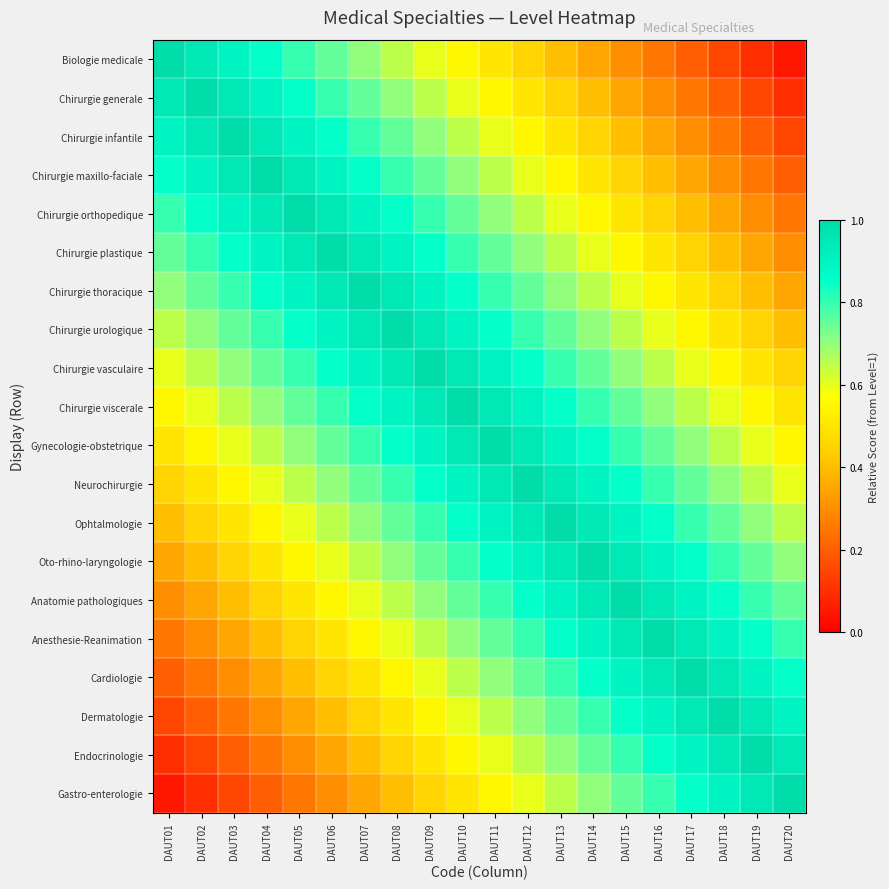

Reading left to right, what are all the values shown in this chart?

Biologie medicale: DAUT01=1.0	DAUT02=0.9	DAUT03=0.9	DAUT04=0.8	DAUT05=0.8	DAUT06=0.8	DAUT07=0.7	DAUT08=0.7	DAUT09=0.6	DAUT10=0.6	DAUT11=0.5	DAUT12=0.4	DAUT13=0.4	DAUT14=0.3	DAUT15=0.3	DAUT16=0.2	DAUT17=0.2	DAUT18=0.2	DAUT19=0.1	DAUT20=0.1
Chirurgie generale: DAUT01=0.9	DAUT02=1.0	DAUT03=0.9	DAUT04=0.9	DAUT05=0.8	DAUT06=0.8	DAUT07=0.8	DAUT08=0.7	DAUT09=0.7	DAUT10=0.6	DAUT11=0.6	DAUT12=0.5	DAUT13=0.4	DAUT14=0.4	DAUT15=0.3	DAUT16=0.3	DAUT17=0.2	DAUT18=0.2	DAUT19=0.2	DAUT20=0.1
Chirurgie infantile: DAUT01=0.9	DAUT02=0.9	DAUT03=1.0	DAUT04=0.9	DAUT05=0.9	DAUT06=0.8	DAUT07=0.8	DAUT08=0.8	DAUT09=0.7	DAUT10=0.7	DAUT11=0.6	DAUT12=0.6	DAUT13=0.5	DAUT14=0.4	DAUT15=0.4	DAUT16=0.3	DAUT17=0.3	DAUT18=0.2	DAUT19=0.2	DAUT20=0.2
Chirurgie maxillo-faciale: DAUT01=0.8	DAUT02=0.9	DAUT03=0.9	DAUT04=1.0	DAUT05=0.9	DAUT06=0.9	DAUT07=0.8	DAUT08=0.8	DAUT09=0.8	DAUT10=0.7	DAUT11=0.7	DAUT12=0.6	DAUT13=0.6	DAUT14=0.5	DAUT15=0.4	DAUT16=0.4	DAUT17=0.3	DAUT18=0.3	DAUT19=0.2	DAUT20=0.2
Chirurgie orthopedique: DAUT01=0.8	DAUT02=0.8	DAUT03=0.9	DAUT04=0.9	DAUT05=1.0	DAUT06=0.9	DAUT07=0.9	DAUT08=0.8	DAUT09=0.8	DAUT10=0.8	DAUT11=0.7	DAUT12=0.7	DAUT13=0.6	DAUT14=0.6	DAUT15=0.5	DAUT16=0.4	DAUT17=0.4	DAUT18=0.3	DAUT19=0.3	DAUT20=0.2
Chirurgie plastique: DAUT01=0.8	DAUT02=0.8	DAUT03=0.8	DAUT04=0.9	DAUT05=0.9	DAUT06=1.0	DAUT07=0.9	DAUT08=0.9	DAUT09=0.8	DAUT10=0.8	DAUT11=0.8	DAUT12=0.7	DAUT13=0.7	DAUT14=0.6	DAUT15=0.6	DAUT16=0.5	DAUT17=0.4	DAUT18=0.4	DAUT19=0.3	DAUT20=0.3
Chirurgie thoracique: DAUT01=0.7	DAUT02=0.8	DAUT03=0.8	DAUT04=0.8	DAUT05=0.9	DAUT06=0.9	DAUT07=1.0	DAUT08=0.9	DAUT09=0.9	DAUT10=0.8	DAUT11=0.8	DAUT12=0.8	DAUT13=0.7	DAUT14=0.7	DAUT15=0.6	DAUT16=0.6	DAUT17=0.5	DAUT18=0.4	DAUT19=0.4	DAUT20=0.3
Chirurgie urologique: DAUT01=0.7	DAUT02=0.7	DAUT03=0.8	DAUT04=0.8	DAUT05=0.8	DAUT06=0.9	DAUT07=0.9	DAUT08=1.0	DAUT09=0.9	DAUT10=0.9	DAUT11=0.8	DAUT12=0.8	DAUT13=0.8	DAUT14=0.7	DAUT15=0.7	DAUT16=0.6	DAUT17=0.6	DAUT18=0.5	DAUT19=0.4	DAUT20=0.4
Chirurgie vasculaire: DAUT01=0.6	DAUT02=0.7	DAUT03=0.7	DAUT04=0.8	DAUT05=0.8	DAUT06=0.8	DAUT07=0.9	DAUT08=0.9	DAUT09=1.0	DAUT10=0.9	DAUT11=0.9	DAUT12=0.8	DAUT13=0.8	DAUT14=0.8	DAUT15=0.7	DAUT16=0.7	DAUT17=0.6	DAUT18=0.6	DAUT19=0.5	DAUT20=0.4
Chirurgie viscerale: DAUT01=0.6	DAUT02=0.6	DAUT03=0.7	DAUT04=0.7	DAUT05=0.8	DAUT06=0.8	DAUT07=0.8	DAUT08=0.9	DAUT09=0.9	DAUT10=1.0	DAUT11=0.9	DAUT12=0.9	DAUT13=0.8	DAUT14=0.8	DAUT15=0.8	DAUT16=0.7	DAUT17=0.7	DAUT18=0.6	DAUT19=0.6	DAUT20=0.5
Gynecologie-obstetrique: DAUT01=0.5	DAUT02=0.6	DAUT03=0.6	DAUT04=0.7	DAUT05=0.7	DAUT06=0.8	DAUT07=0.8	DAUT08=0.8	DAUT09=0.9	DAUT10=0.9	DAUT11=1.0	DAUT12=0.9	DAUT13=0.9	DAUT14=0.8	DAUT15=0.8	DAUT16=0.8	DAUT17=0.7	DAUT18=0.7	DAUT19=0.6	DAUT20=0.6
Neurochirurgie: DAUT01=0.4	DAUT02=0.5	DAUT03=0.6	DAUT04=0.6	DAUT05=0.7	DAUT06=0.7	DAUT07=0.8	DAUT08=0.8	DAUT09=0.8	DAUT10=0.9	DAUT11=0.9	DAUT12=1.0	DAUT13=0.9	DAUT14=0.9	DAUT15=0.8	DAUT16=0.8	DAUT17=0.8	DAUT18=0.7	DAUT19=0.7	DAUT20=0.6
Ophtalmologie: DAUT01=0.4	DAUT02=0.4	DAUT03=0.5	DAUT04=0.6	DAUT05=0.6	DAUT06=0.7	DAUT07=0.7	DAUT08=0.8	DAUT09=0.8	DAUT10=0.8	DAUT11=0.9	DAUT12=0.9	DAUT13=1.0	DAUT14=0.9	DAUT15=0.9	DAUT16=0.8	DAUT17=0.8	DAUT18=0.8	DAUT19=0.7	DAUT20=0.7
Oto-rhino-laryngologie: DAUT01=0.3	DAUT02=0.4	DAUT03=0.4	DAUT04=0.5	DAUT05=0.6	DAUT06=0.6	DAUT07=0.7	DAUT08=0.7	DAUT09=0.8	DAUT10=0.8	DAUT11=0.8	DAUT12=0.9	DAUT13=0.9	DAUT14=1.0	DAUT15=0.9	DAUT16=0.9	DAUT17=0.8	DAUT18=0.8	DAUT19=0.8	DAUT20=0.7
Anatomie pathologiques: DAUT01=0.3	DAUT02=0.3	DAUT03=0.4	DAUT04=0.4	DAUT05=0.5	DAUT06=0.6	DAUT07=0.6	DAUT08=0.7	DAUT09=0.7	DAUT10=0.8	DAUT11=0.8	DAUT12=0.8	DAUT13=0.9	DAUT14=0.9	DAUT15=1.0	DAUT16=0.9	DAUT17=0.9	DAUT18=0.8	DAUT19=0.8	DAUT20=0.8
Anesthesie-Reanimation: DAUT01=0.2	DAUT02=0.3	DAUT03=0.3	DAUT04=0.4	DAUT05=0.4	DAUT06=0.5	DAUT07=0.6	DAUT08=0.6	DAUT09=0.7	DAUT10=0.7	DAUT11=0.8	DAUT12=0.8	DAUT13=0.8	DAUT14=0.9	DAUT15=0.9	DAUT16=1.0	DAUT17=0.9	DAUT18=0.9	DAUT19=0.8	DAUT20=0.8
Cardiologie: DAUT01=0.2	DAUT02=0.2	DAUT03=0.3	DAUT04=0.3	DAUT05=0.4	DAUT06=0.4	DAUT07=0.5	DAUT08=0.6	DAUT09=0.6	DAUT10=0.7	DAUT11=0.7	DAUT12=0.8	DAUT13=0.8	DAUT14=0.8	DAUT15=0.9	DAUT16=0.9	DAUT17=1.0	DAUT18=0.9	DAUT19=0.9	DAUT20=0.8
Dermatologie: DAUT01=0.2	DAUT02=0.2	DAUT03=0.2	DAUT04=0.3	DAUT05=0.3	DAUT06=0.4	DAUT07=0.4	DAUT08=0.5	DAUT09=0.6	DAUT10=0.6	DAUT11=0.7	DAUT12=0.7	DAUT13=0.8	DAUT14=0.8	DAUT15=0.8	DAUT16=0.9	DAUT17=0.9	DAUT18=1.0	DAUT19=0.9	DAUT20=0.9
Endocrinologie: DAUT01=0.1	DAUT02=0.2	DAUT03=0.2	DAUT04=0.2	DAUT05=0.3	DAUT06=0.3	DAUT07=0.4	DAUT08=0.4	DAUT09=0.5	DAUT10=0.6	DAUT11=0.6	DAUT12=0.7	DAUT13=0.7	DAUT14=0.8	DAUT15=0.8	DAUT16=0.8	DAUT17=0.9	DAUT18=0.9	DAUT19=1.0	DAUT20=0.9
Gastro-enterologie: DAUT01=0.1	DAUT02=0.1	DAUT03=0.2	DAUT04=0.2	DAUT05=0.2	DAUT06=0.3	DAUT07=0.3	DAUT08=0.4	DAUT09=0.4	DAUT10=0.5	DAUT11=0.6	DAUT12=0.6	DAUT13=0.7	DAUT14=0.7	DAUT15=0.8	DAUT16=0.8	DAUT17=0.8	DAUT18=0.9	DAUT19=0.9	DAUT20=1.0